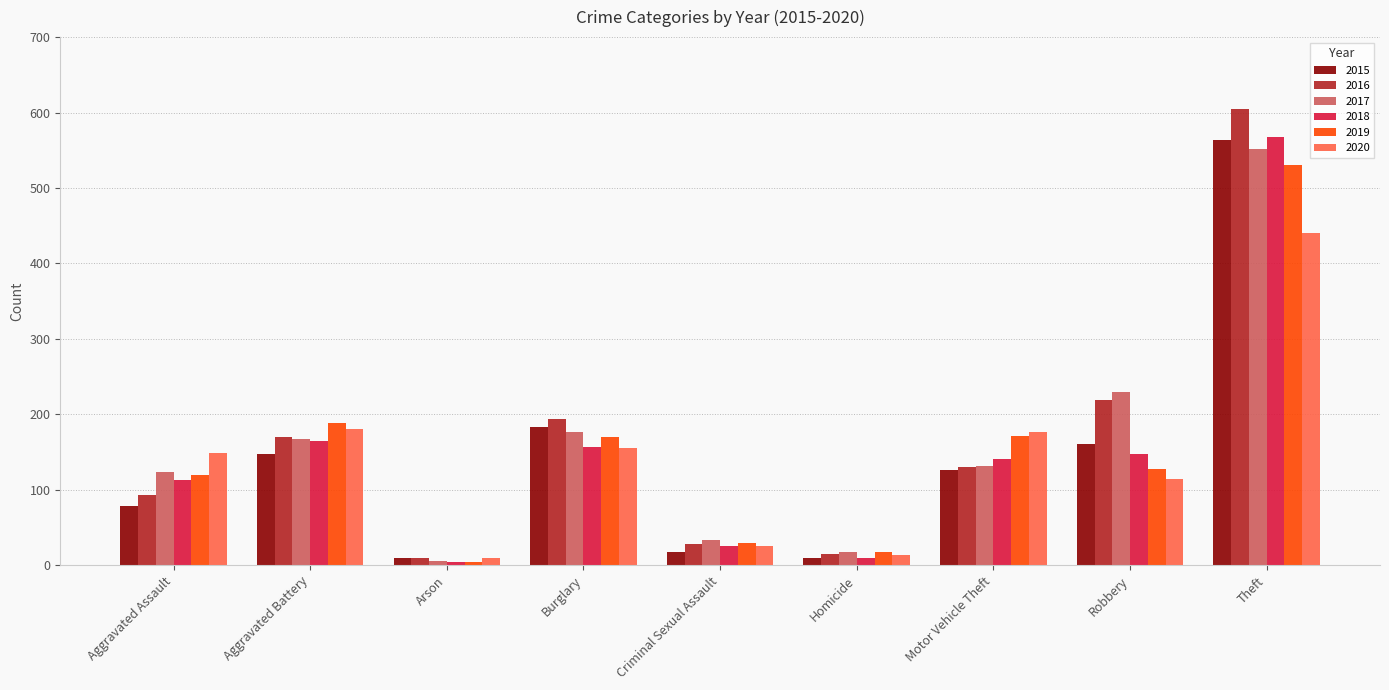

What is the label of the 6th bar from the right?

Burglary